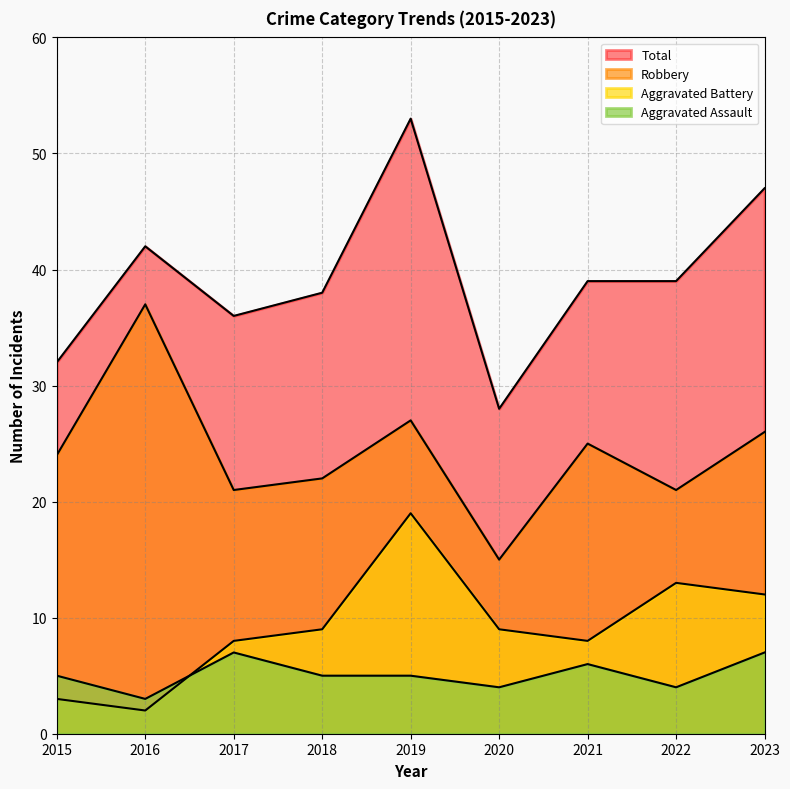

What is the smallest value displayed?

2